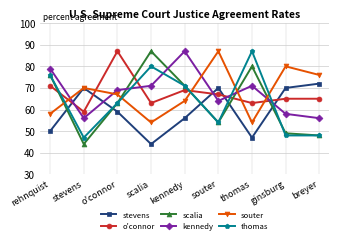

Rank the series at scalia from highest to lowest value.

scalia, thomas, kennedy, o'connor, souter, stevens